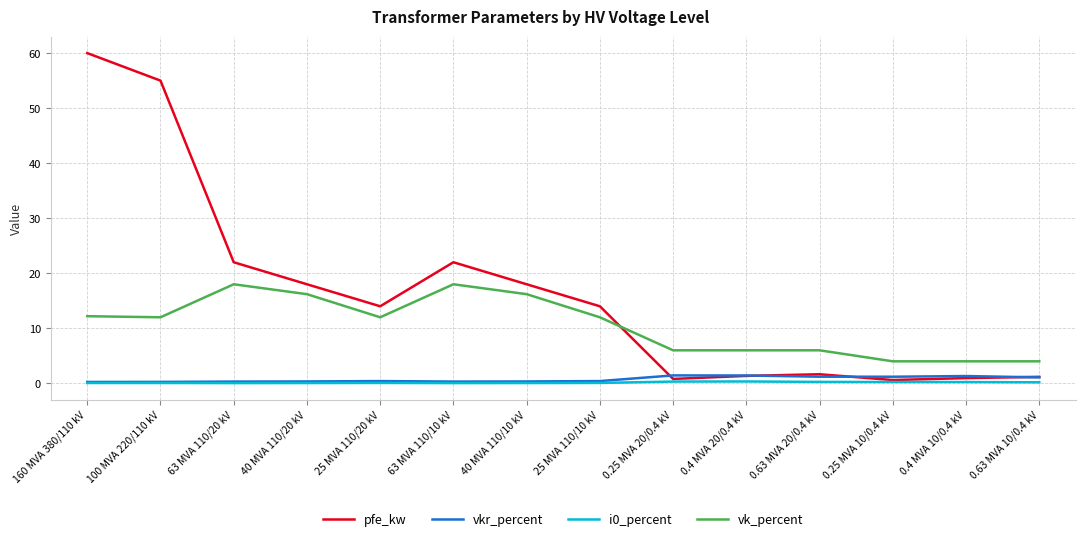

Between 160 MVA 380/110 kV and 63 MVA 110/10 kV, which series saw the biggest shift?

pfe_kw